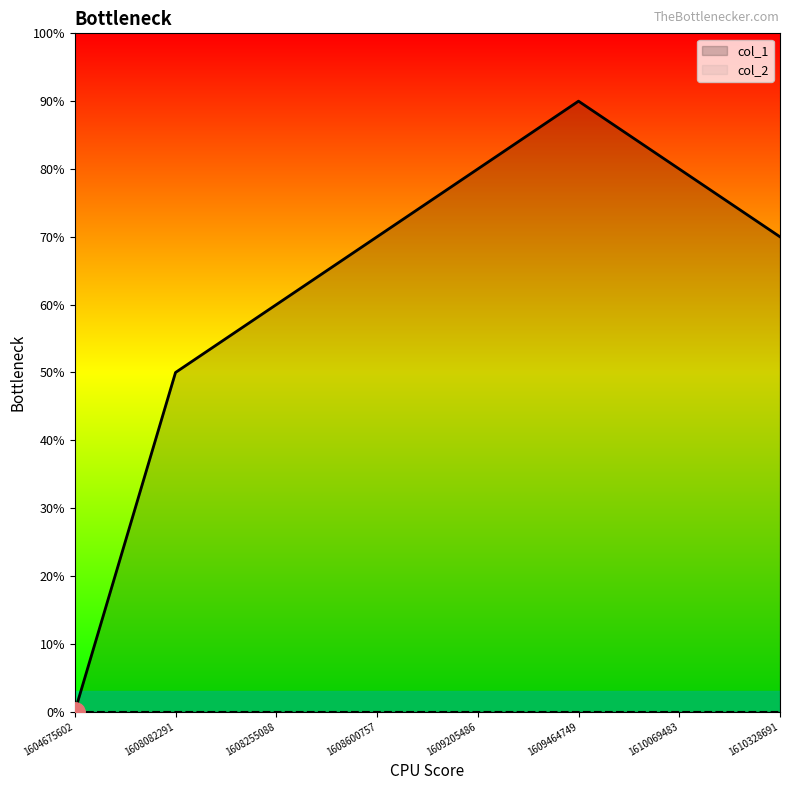

List the labels in order of value, smallest first.

1604675602, 1608082291, 1608255088, 1608600757, 1610328691, 1609205486, 1610069483, 1609464749